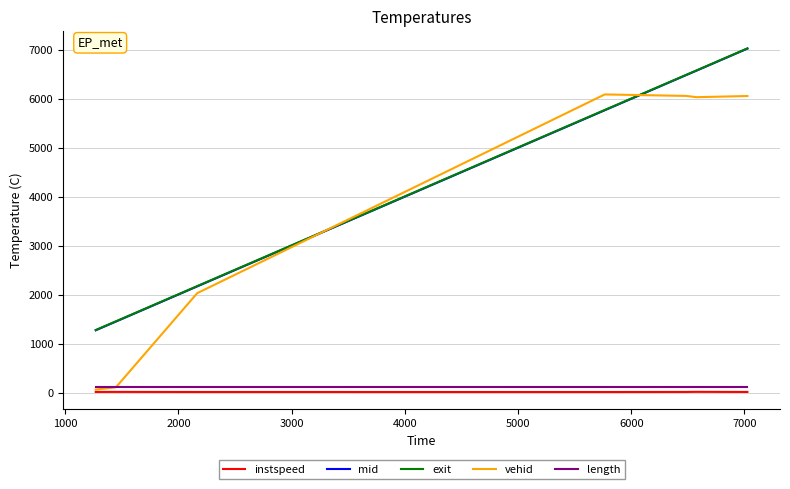

At how many categories does at least one series exceed 4085?

4